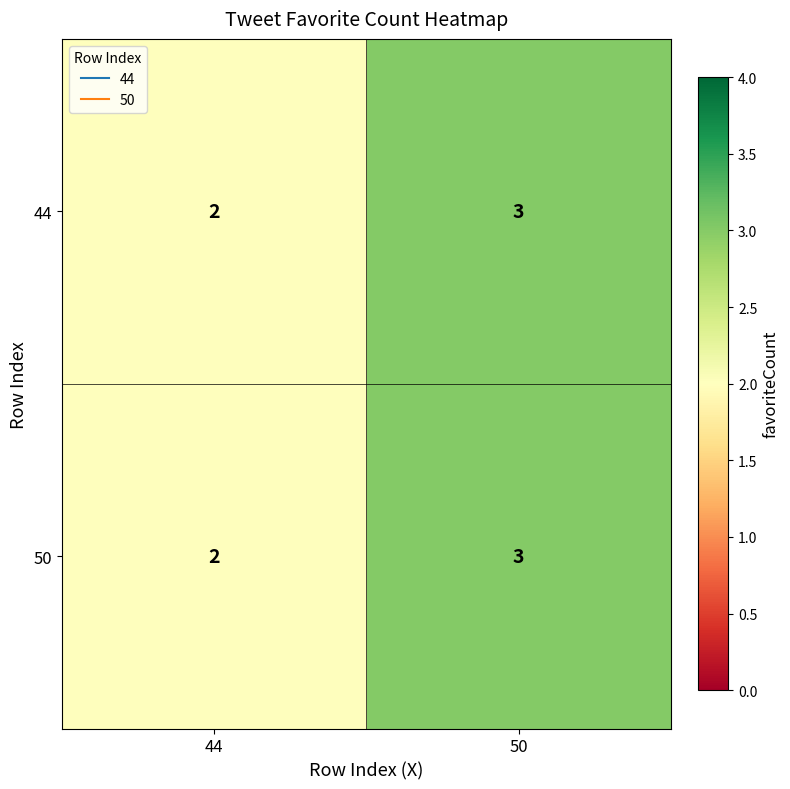

List the labels in order of 50 value, smallest first.

44, 50